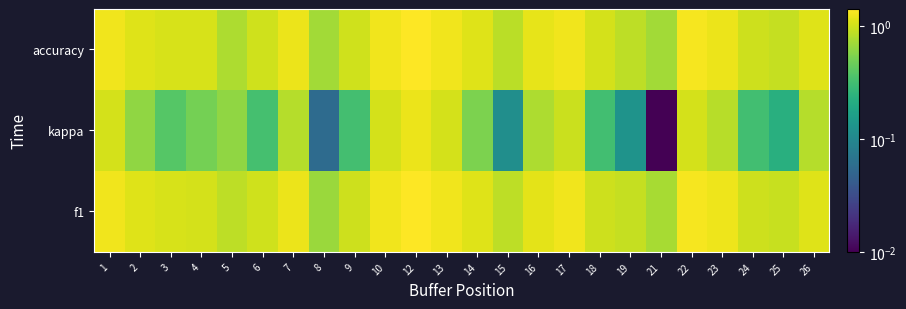

Which series has the largest range (max minus min)?

kappa